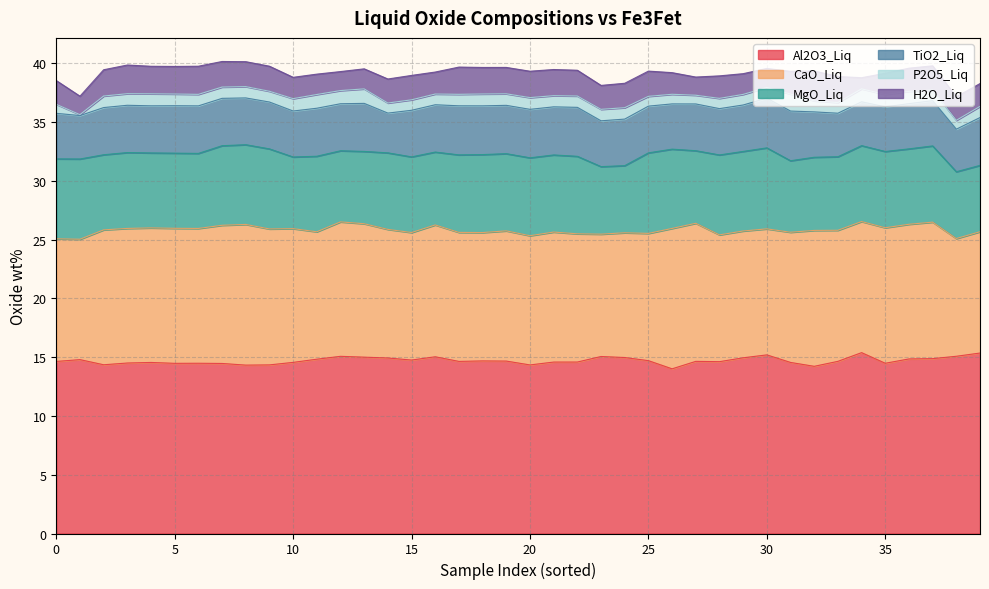

List the series in order of their peak value, highest first.

Al2O3_Liq, CaO_Liq, MgO_Liq, TiO2_Liq, H2O_Liq, P2O5_Liq